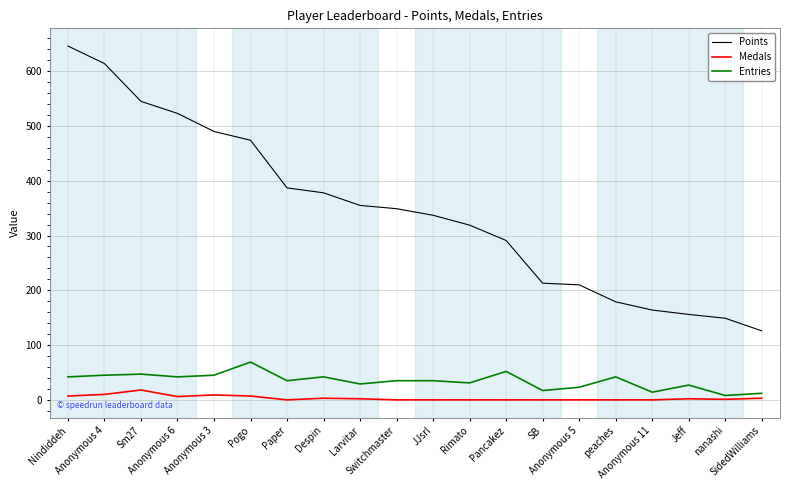

Which series has the widest spread of values?

Points